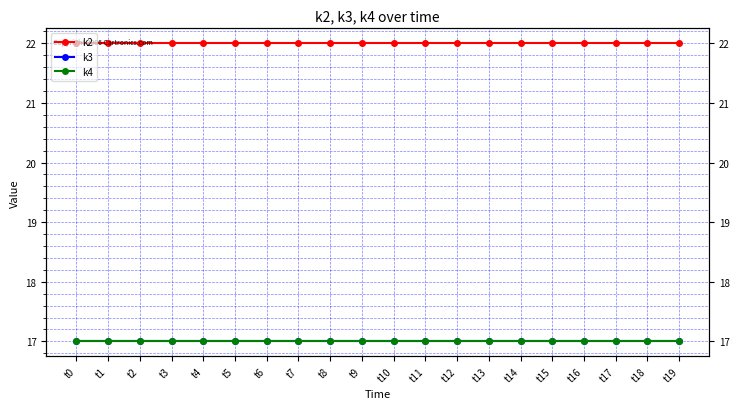

Which series has the largest total across all categories?

k2